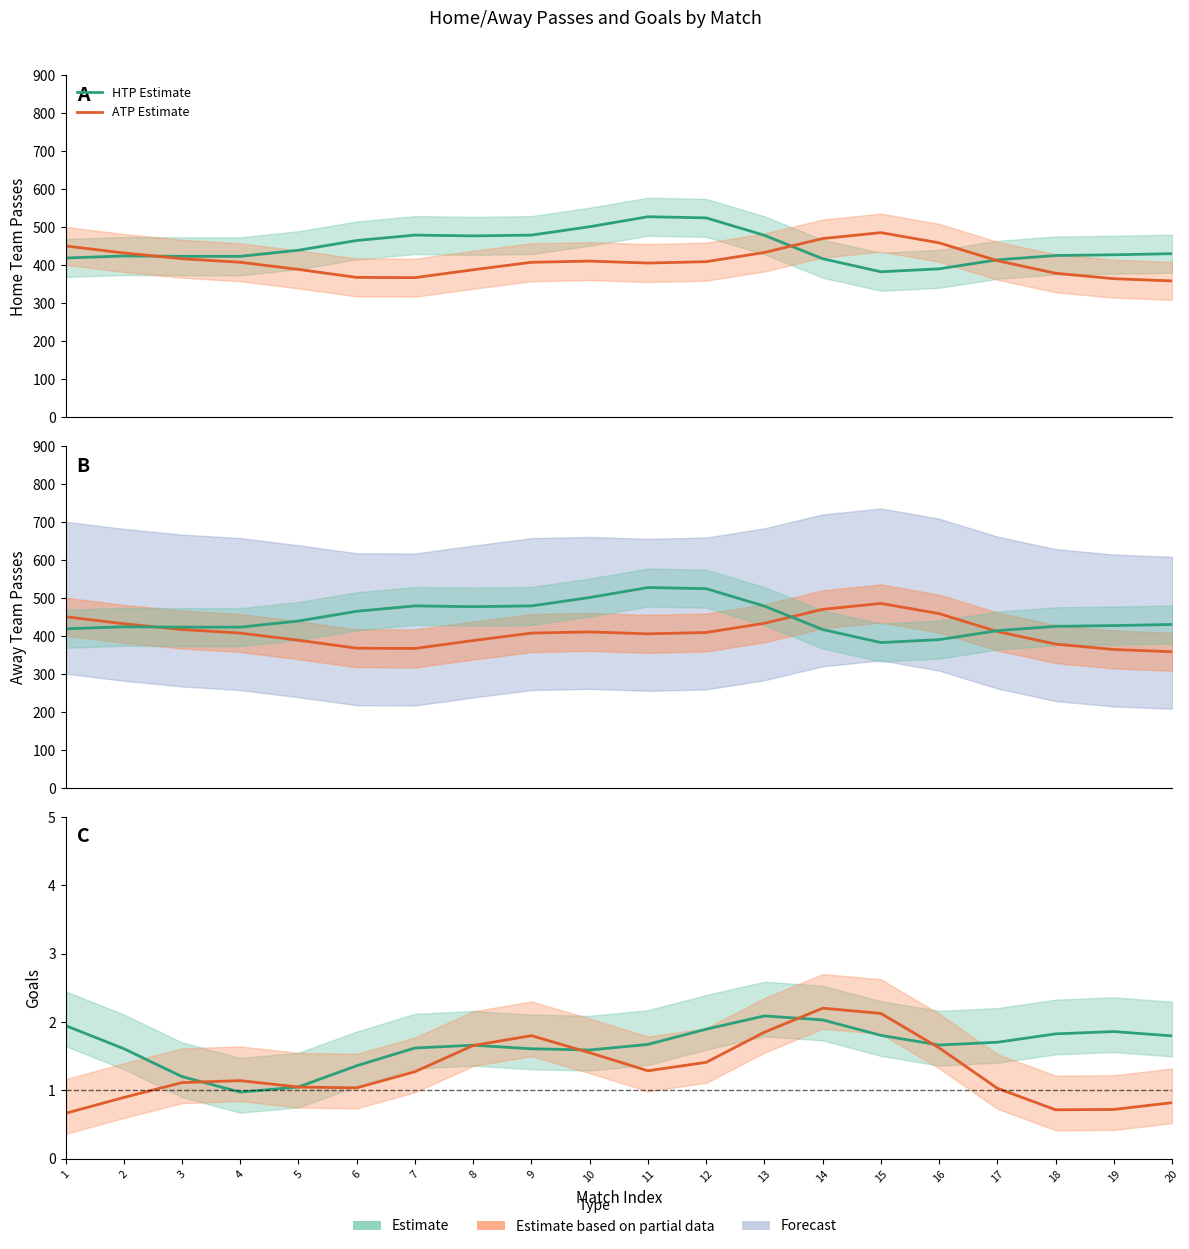

True or false: ATP Estimate and HG Estimate intersect in this chart.

False